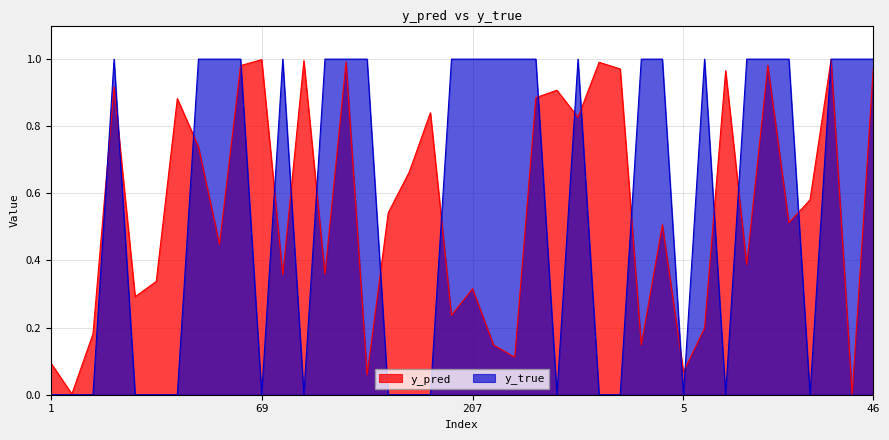

True or false: y_true and y_pred cross at least once.

True